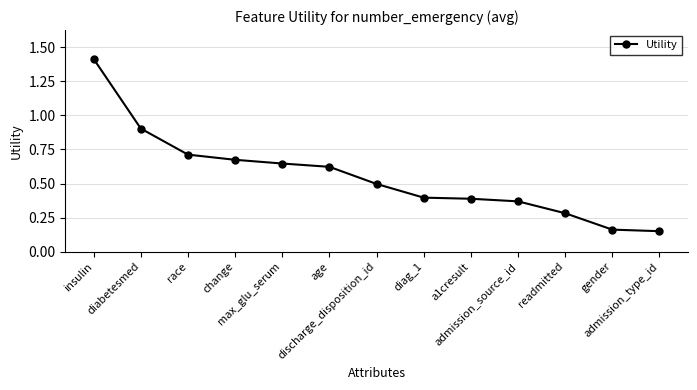

True or false: there are more than 2 points higher than both neighbors.

False